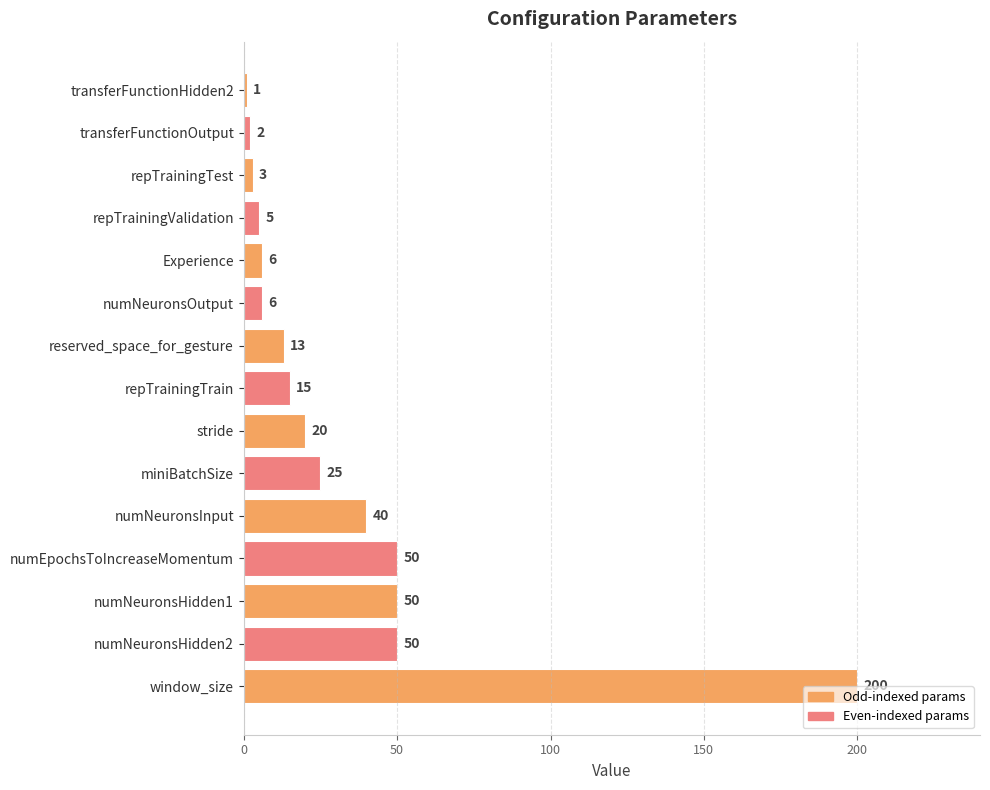

What is the sum of the values at repTrainingTest and window_size?

203